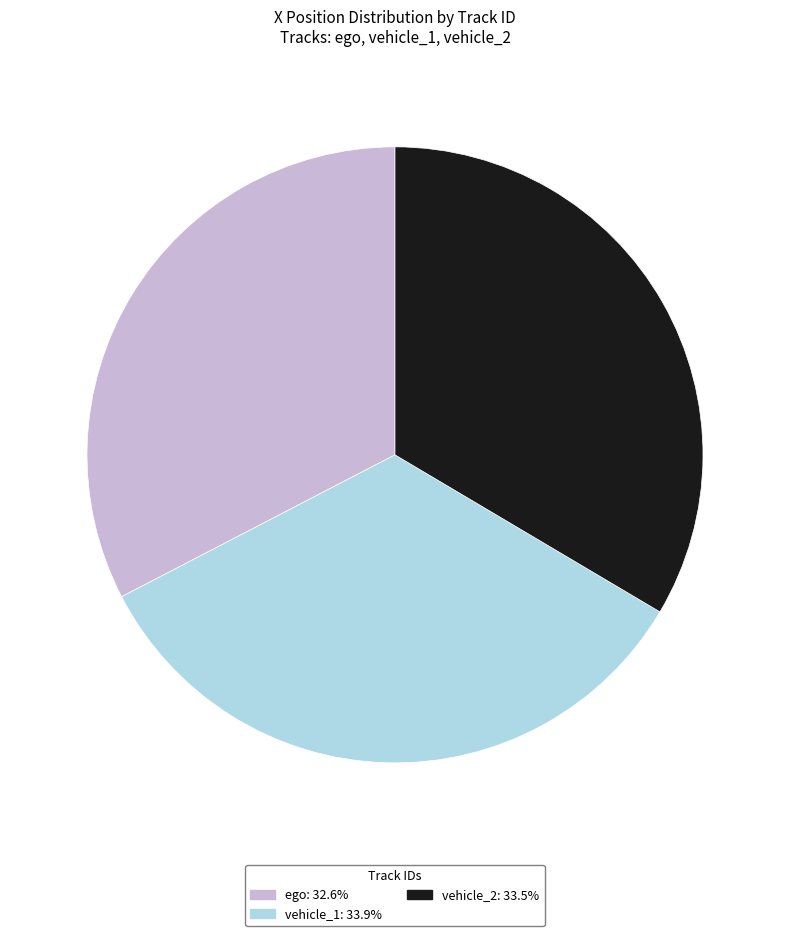

Is it true that vehicle_2 is 43% of the pie?

False